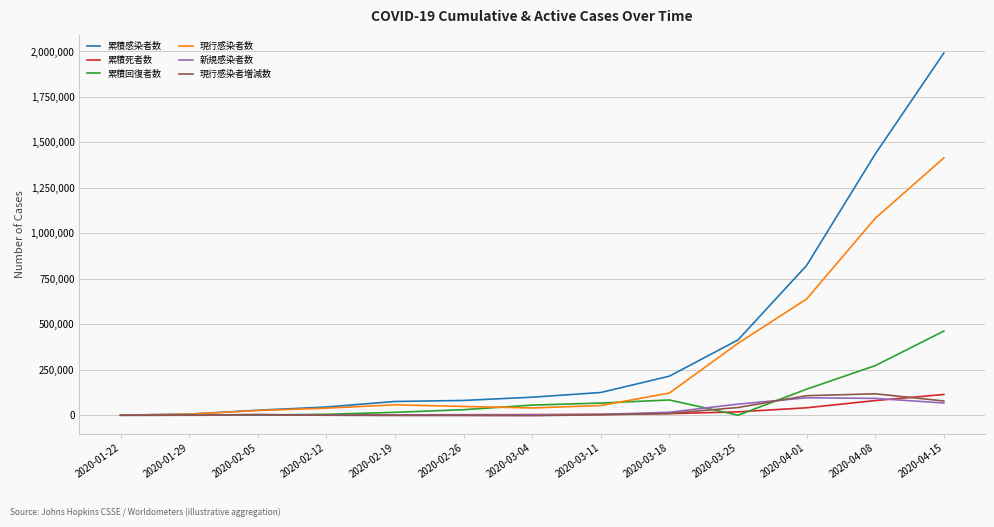

True or false: 累積死者数 has a value of 4614 at 2020-03-11.

True